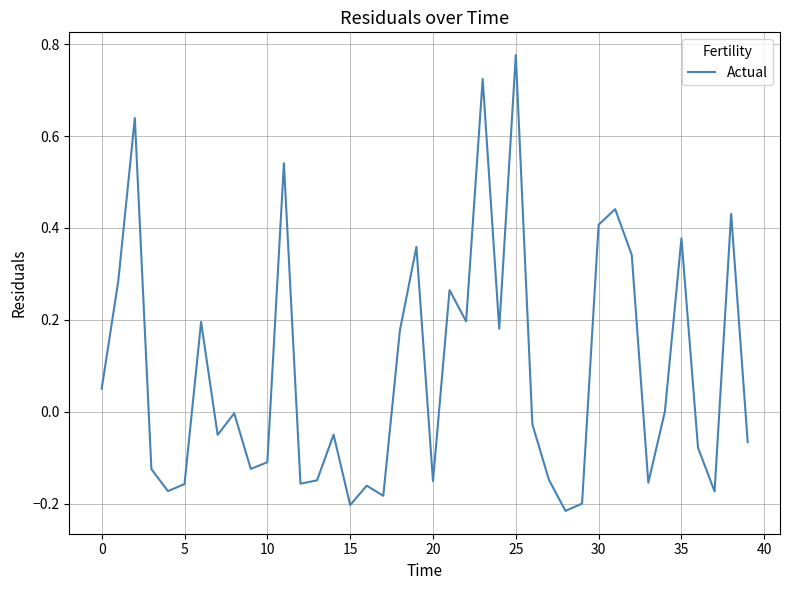

What is the difference between the maximum and minimum values?

1.0